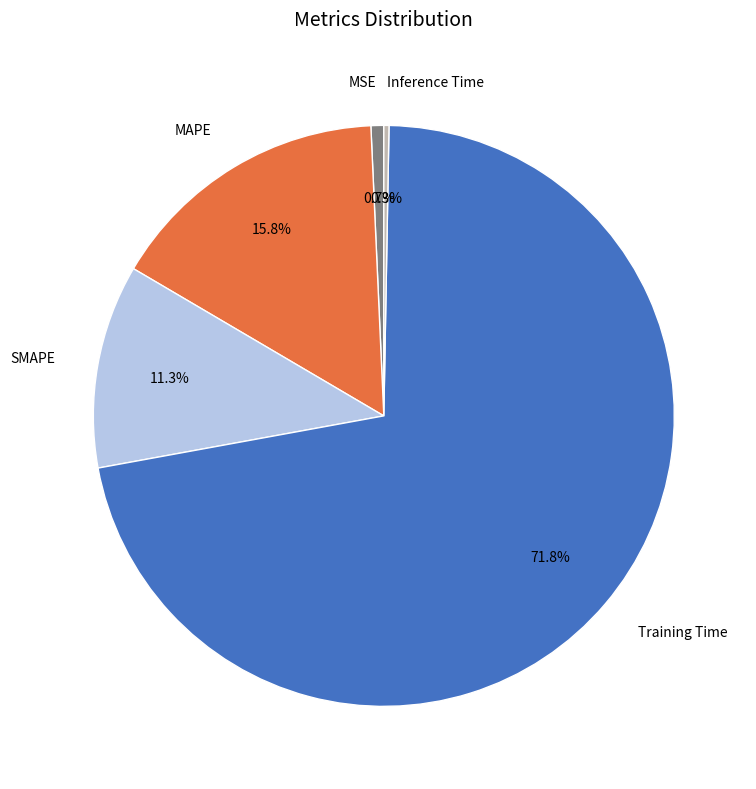

How many segments does this pie chart have?

5